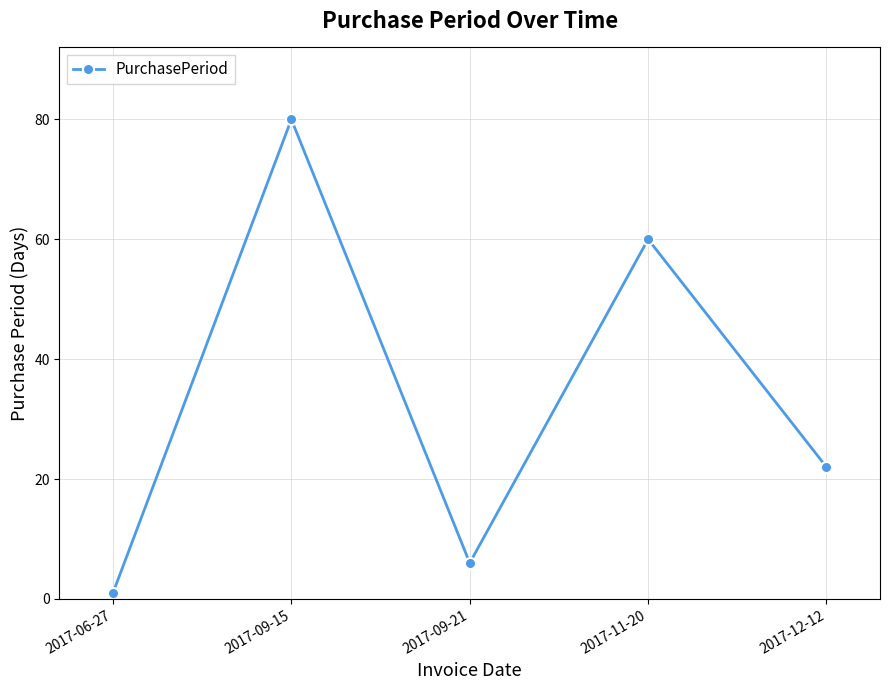

True or false: there are more than 2 points higher than both neighbors.

False